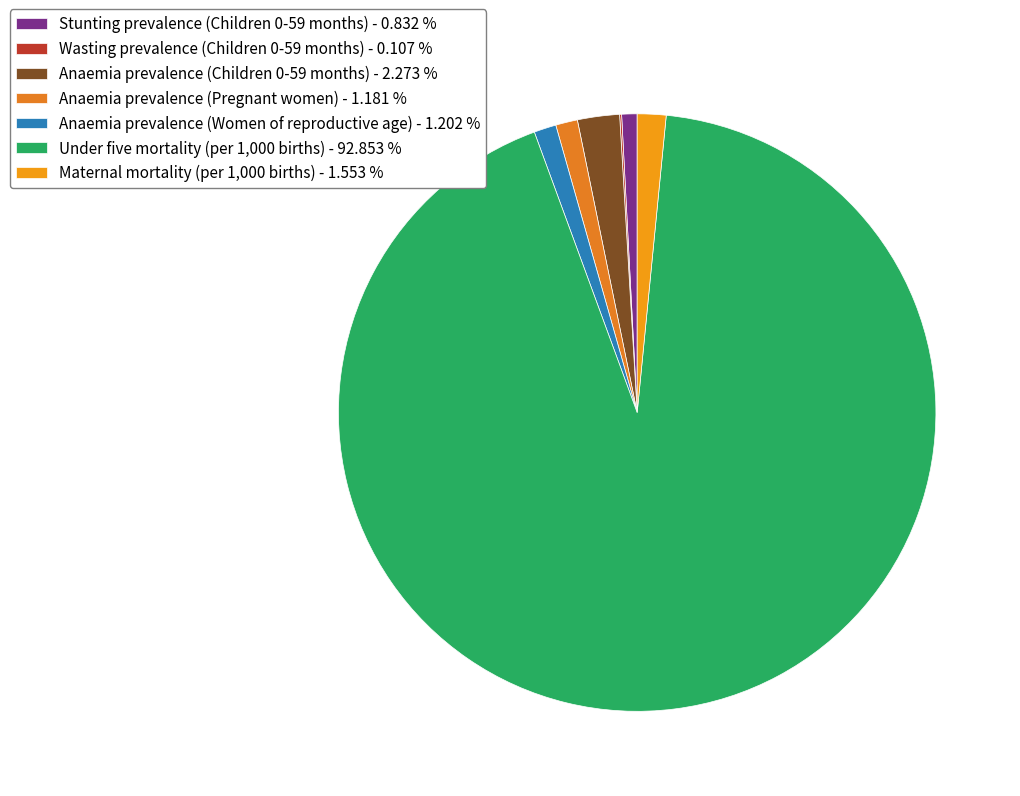

How many segments does this pie chart have?

7